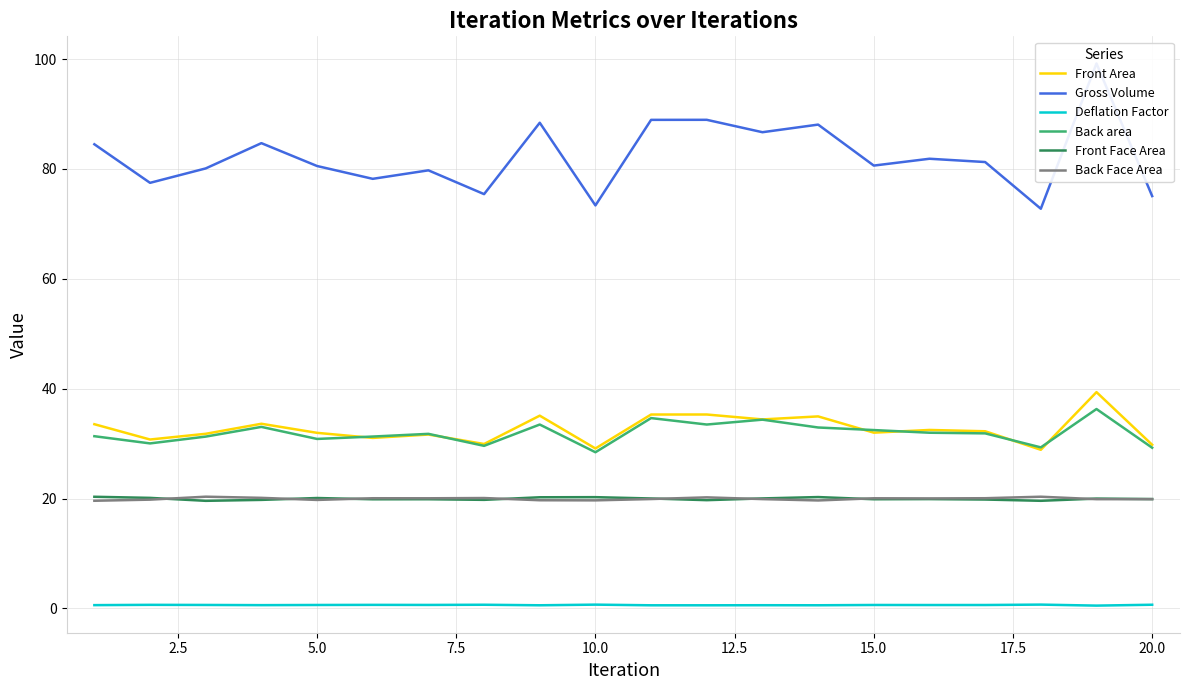

True or false: Gross Volume and Deflation Factor intersect in this chart.

False